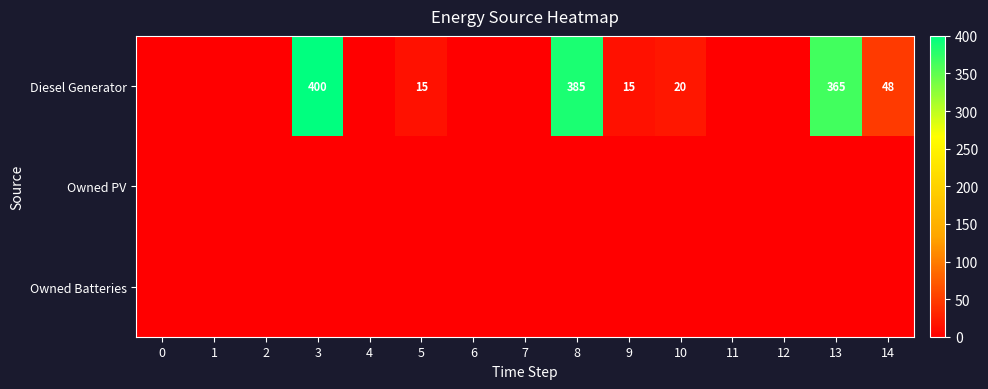

At which category is the sum across all series the highest?

3